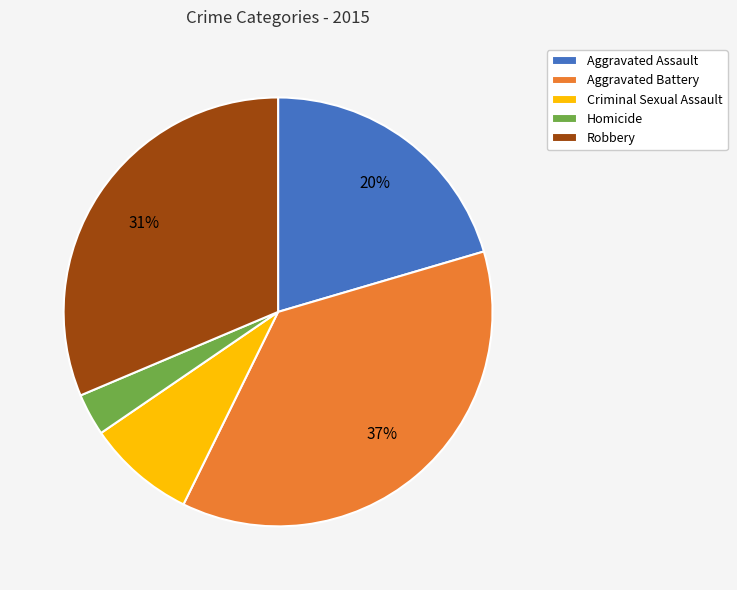

Which category has the smallest portion of the pie?

Homicide